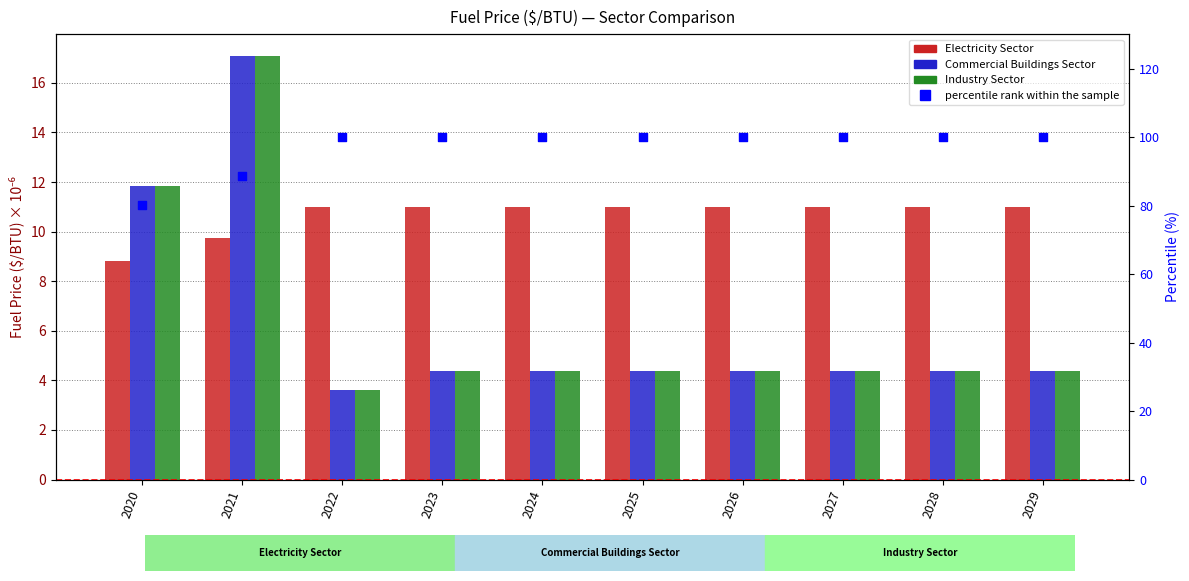

Which series contains the lowest Y value?

Commercial Buildings Sector